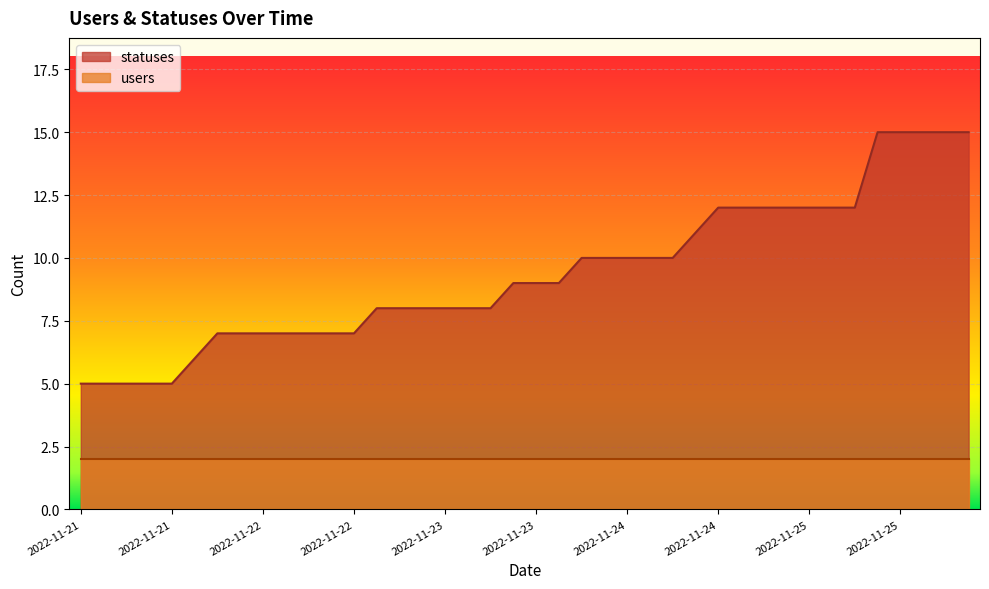

What is the difference between the values at 2022-11-22 01:59 and 2022-11-23 01:46?

2